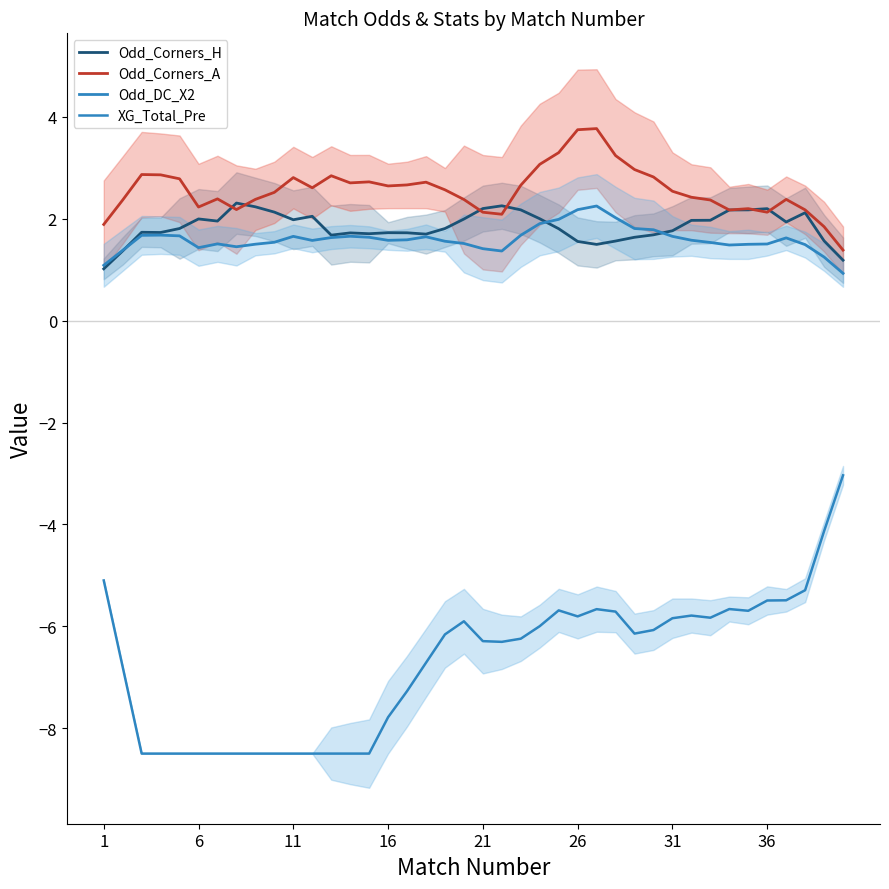

What are all the series names shown in the legend?

Odd_Corners_H, Odd_Corners_A, Odd_DC_X2, XG_Total_Pre